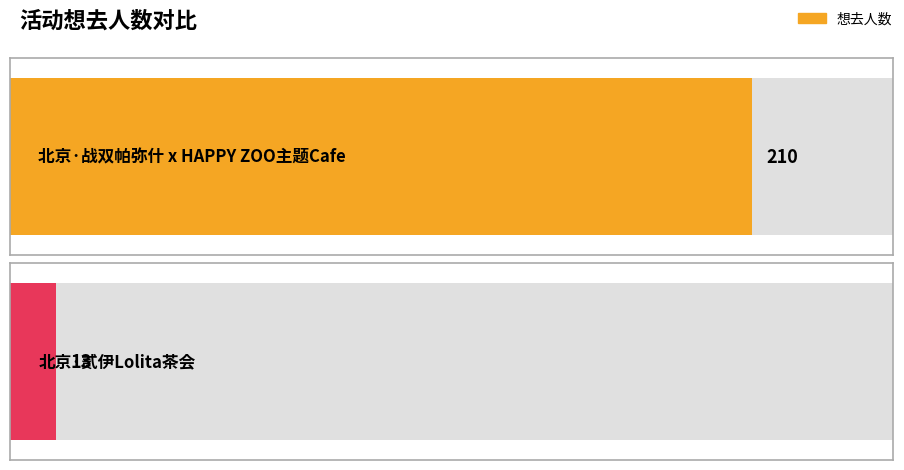

What is the difference between the maximum and minimum values?

197